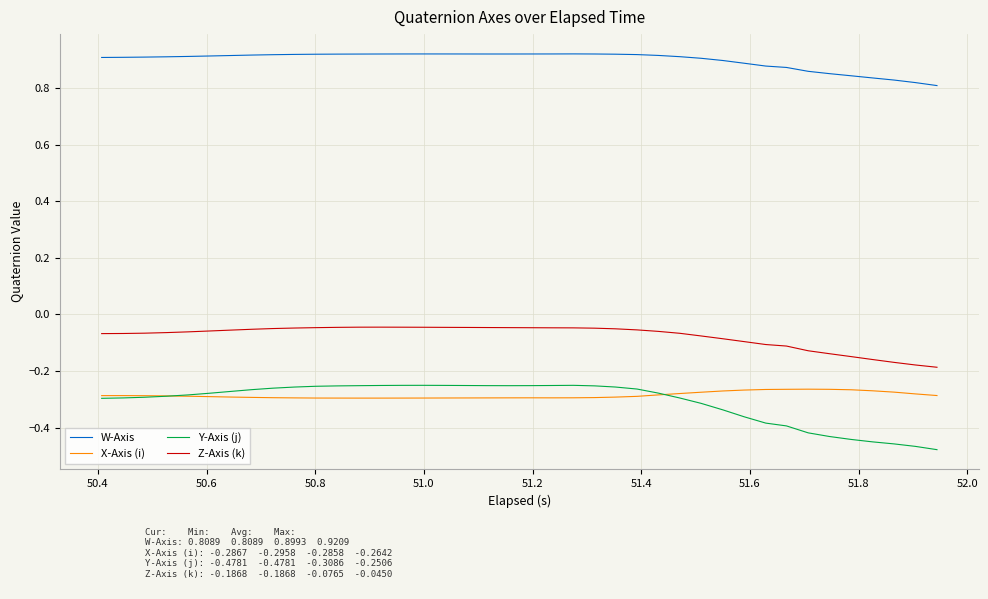

Which series has the largest range (max minus min)?

Y-Axis (j)